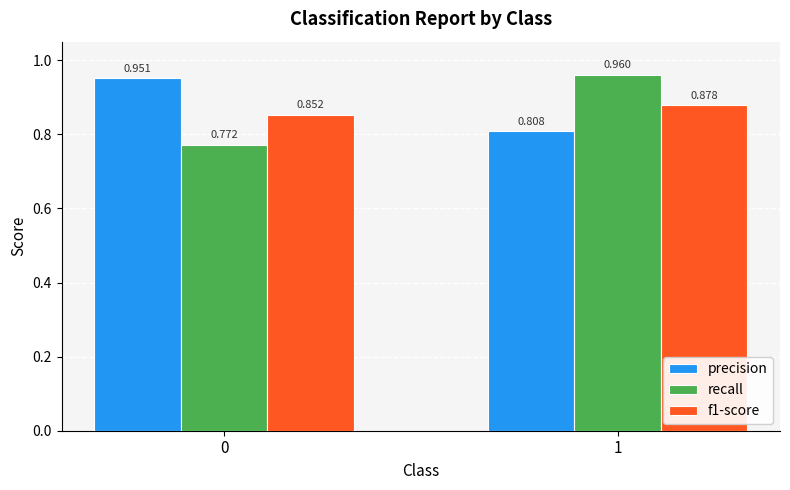

Which series changed the most between 0 and 1?

recall